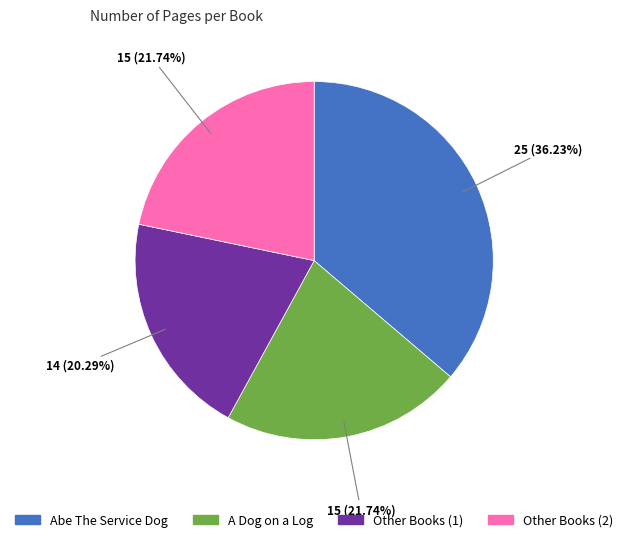

What percentage is the Abe The Service Dog slice, to the nearest percent?

36%